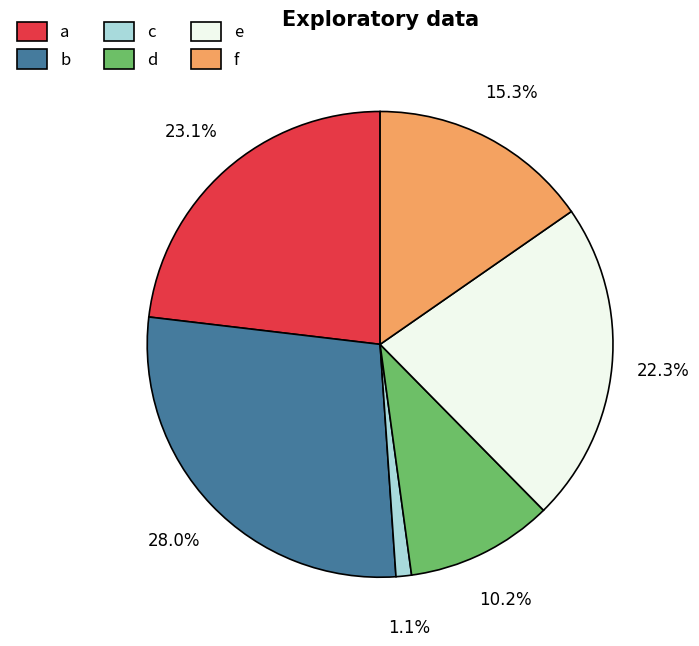

To the nearest percent, what is the average slice percentage?

17%